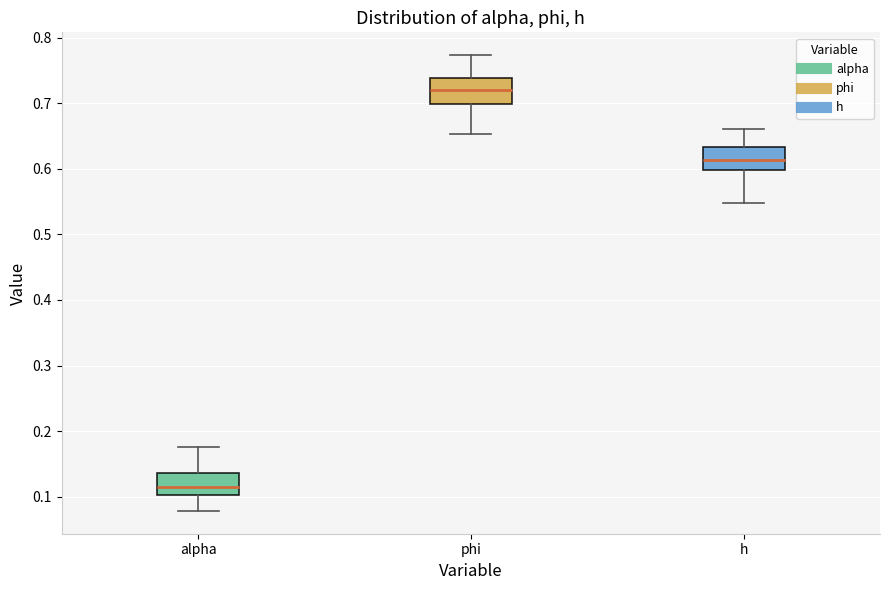

Reading left to right, read every box against the y-axis: the position of its median line, the range the box covers, and the ends of its whiskers. The values are not printed on the chart, so give them approximately, as read against the axis.

alpha: median 0.11, box 0.10 to 0.14, whiskers 0.08 to 0.17
phi: median 0.72, box 0.70 to 0.74, whiskers 0.65 to 0.77
h: median 0.61, box 0.60 to 0.63, whiskers 0.55 to 0.66